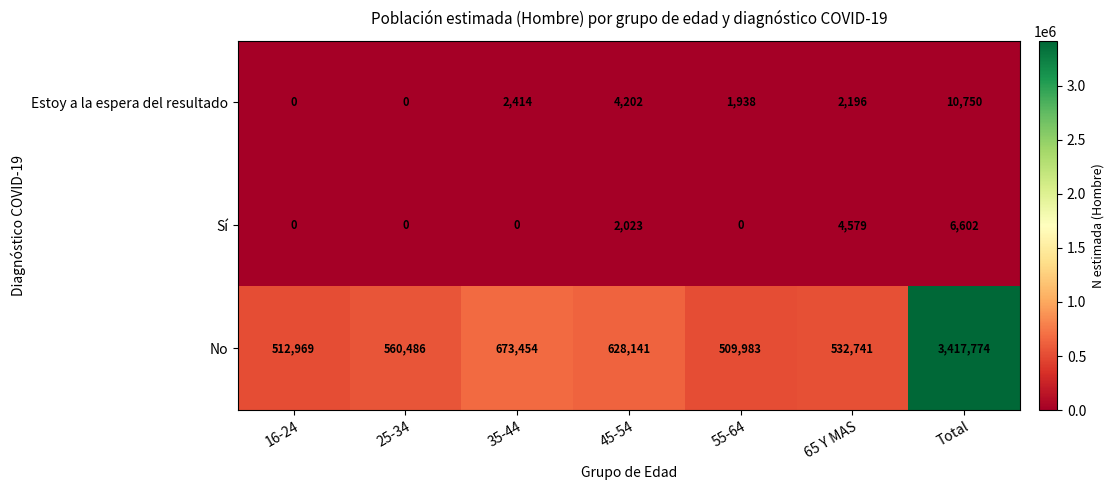

Count the Estoy a la espera del resultado values in the range 0 to 4202.

6